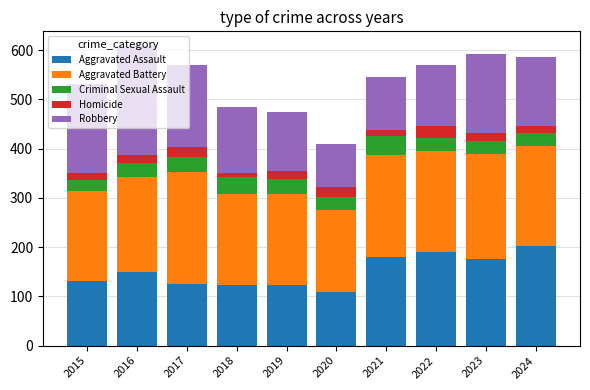

What are all the series names shown in the legend?

Aggravated Assault, Aggravated Battery, Criminal Sexual Assault, Homicide, Robbery